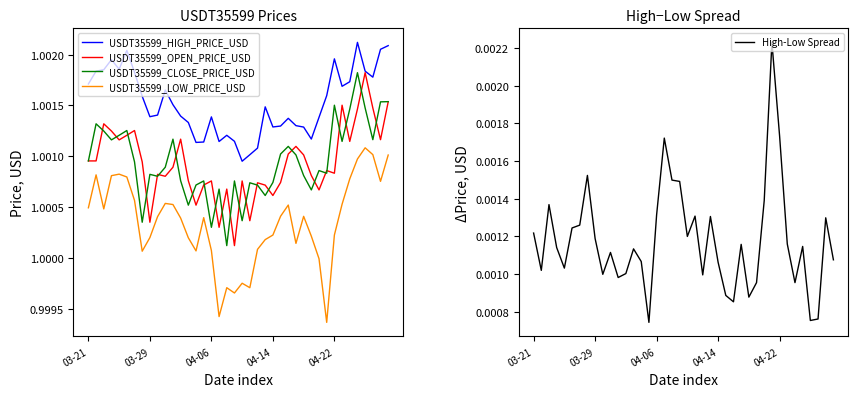

What is the lowest value of the USDT35599_HIGH_PRICE_USD series?

1.0